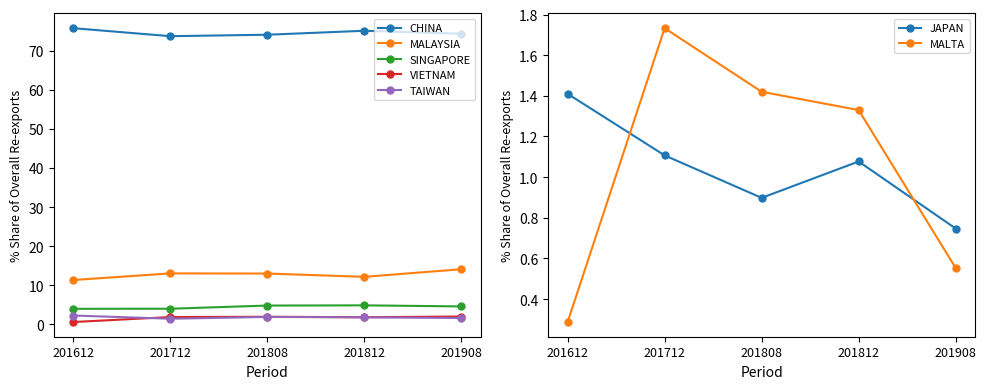

Which series has the widest spread of values?

MALAYSIA